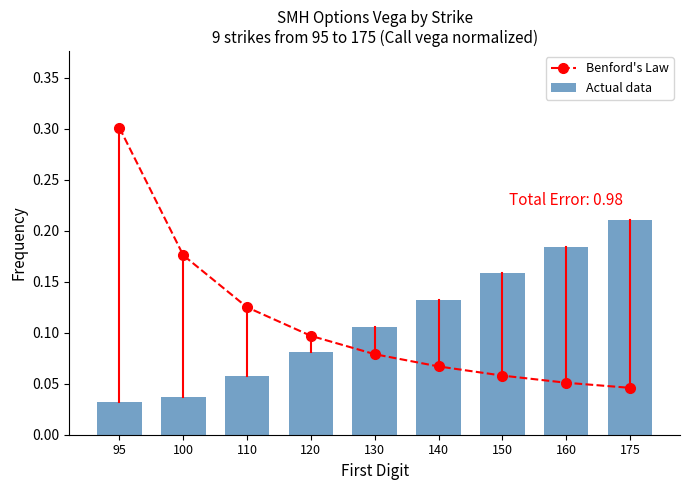

At how many categories does at least one series exceed 0?

9